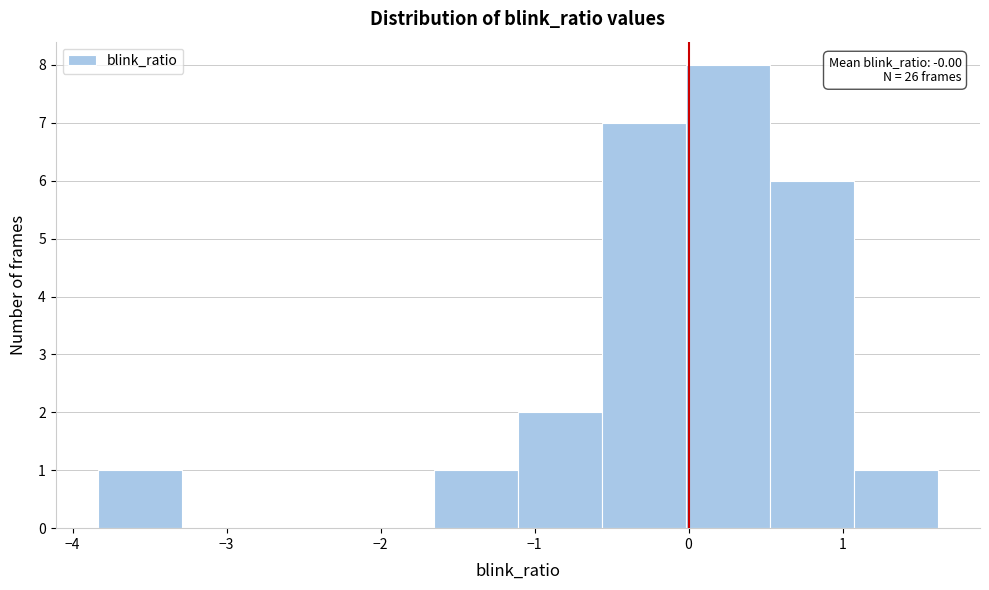

Which range on the x-axis has the tallest bar?

0.0 to 0.5